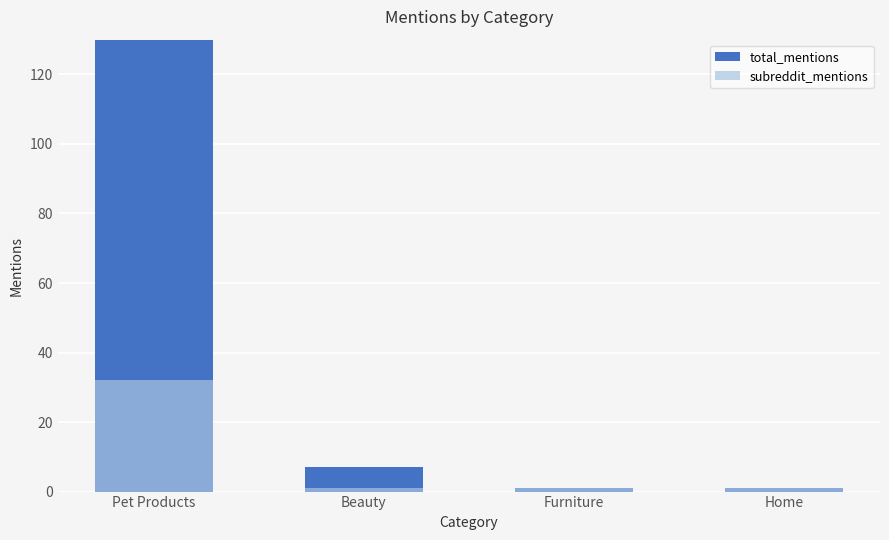

Between Home and Beauty, which is larger?

Beauty